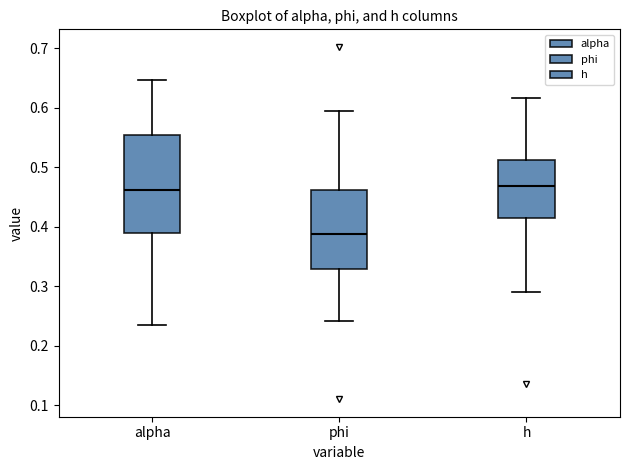

Comparing the boxes themselves (not the whiskers), which one is the tallest?

alpha